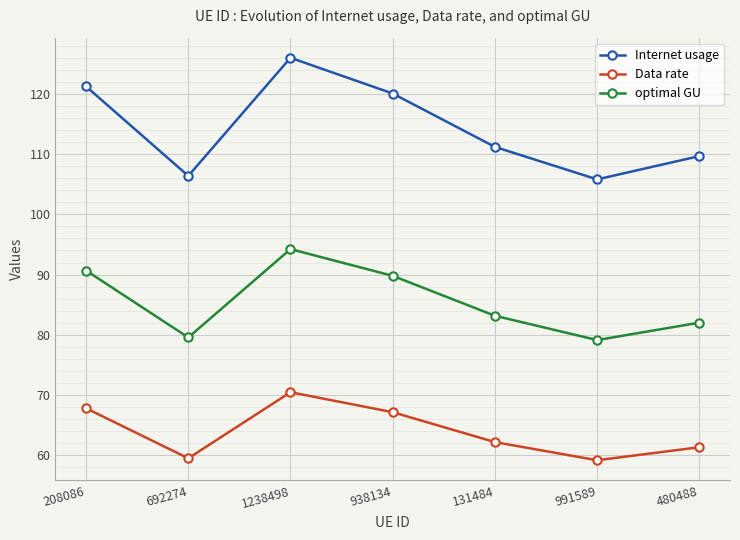

What is the total value across all series at 991589?

244.1